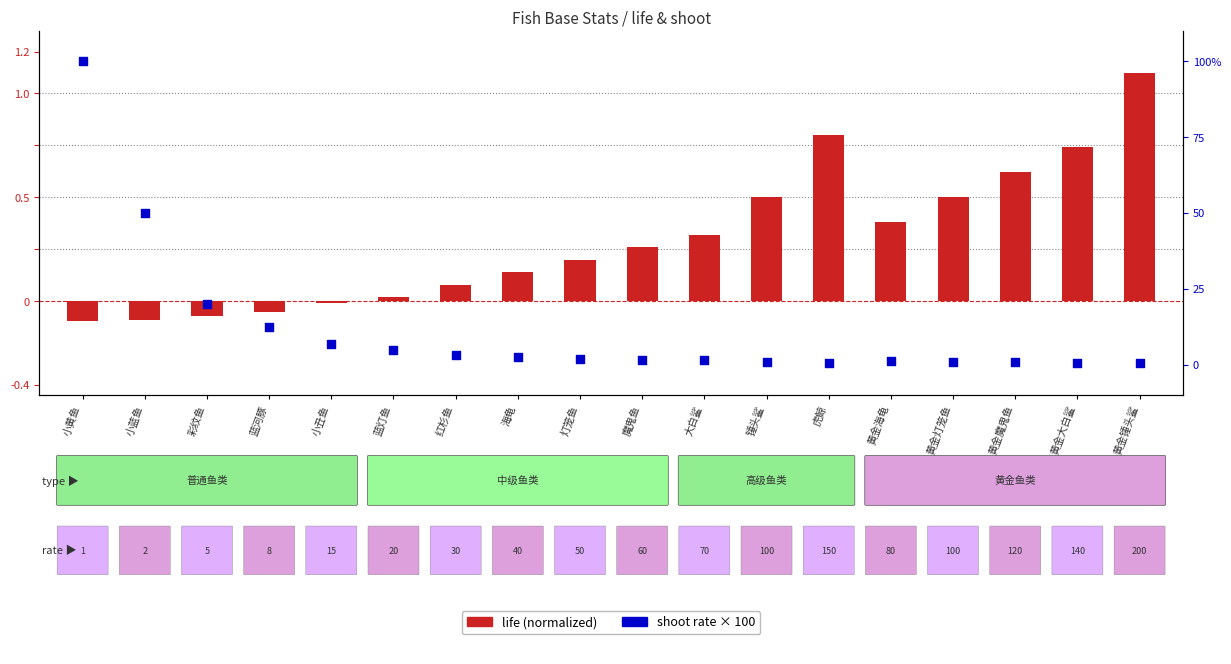

Which series has the widest spread of Y values?

shoot rate × 100